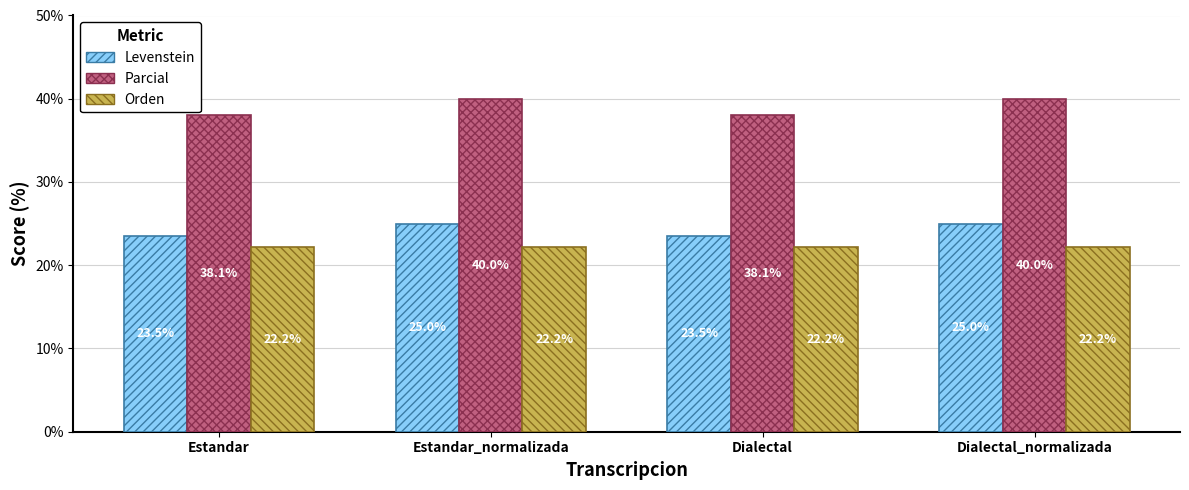

What is the greatest value displayed?

40.0